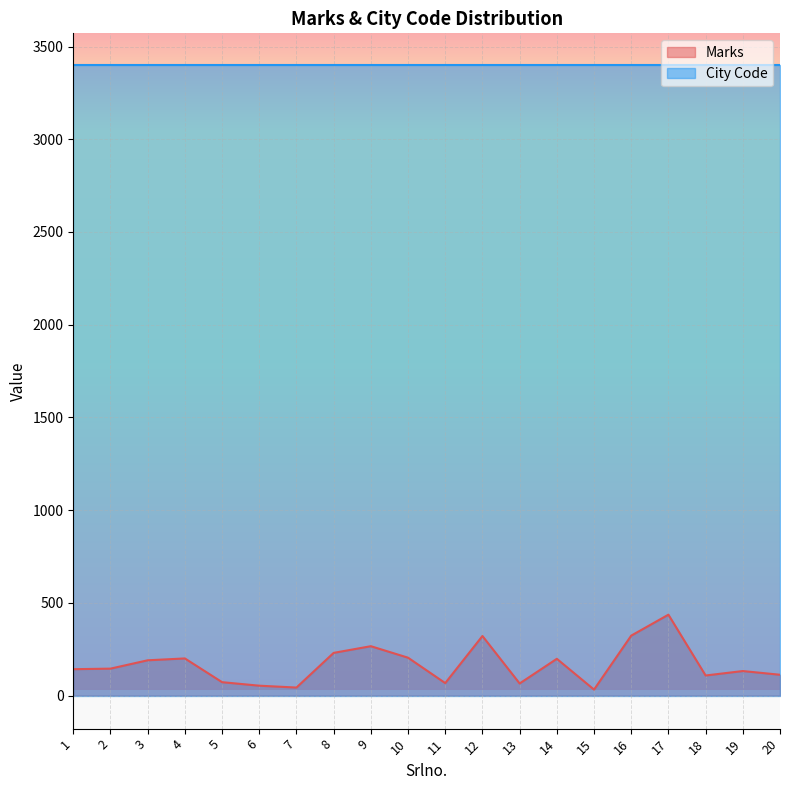

What is the ratio of the value at 20 to the value at 19?

0.8